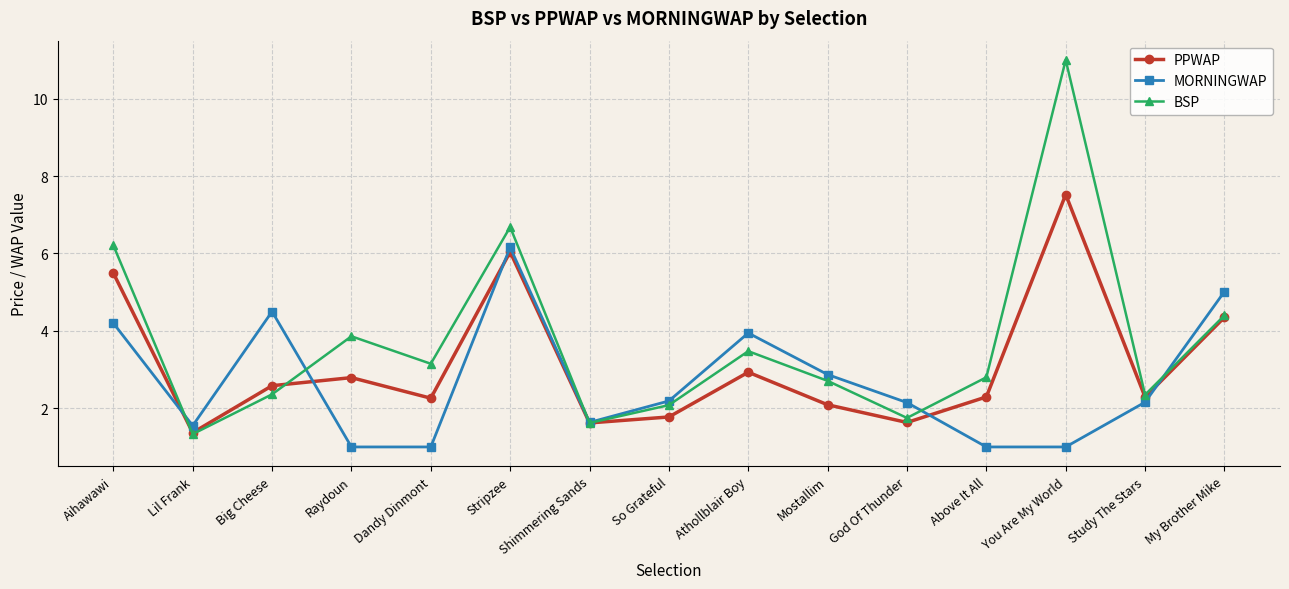

List the series in order of their overall mean, highest first.

BSP, PPWAP, MORNINGWAP